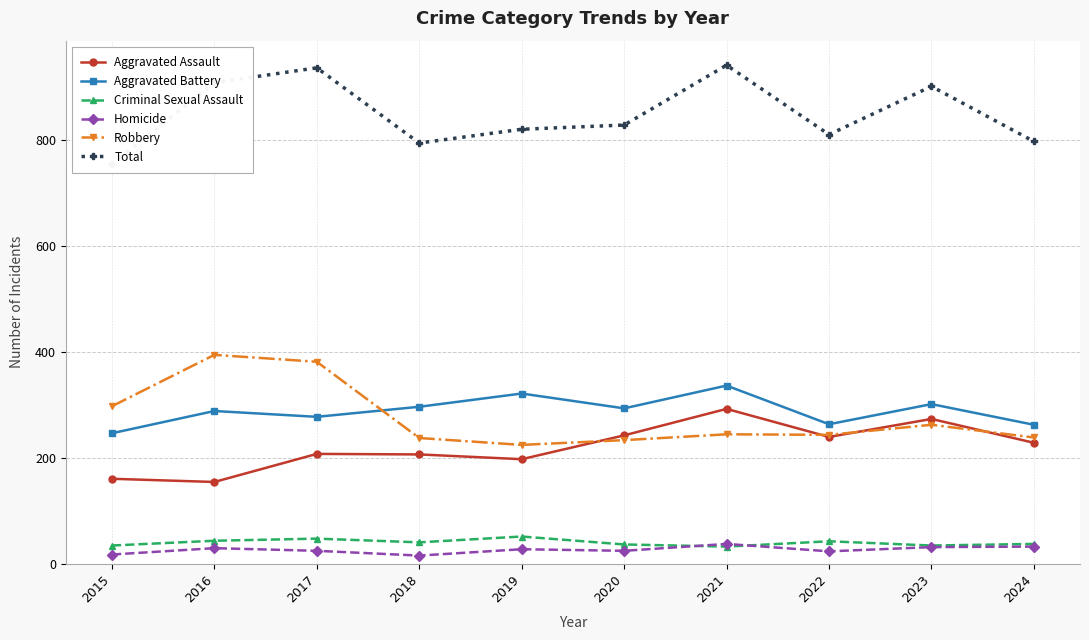

Is it true that Homicide equals 31 at 2023?

True